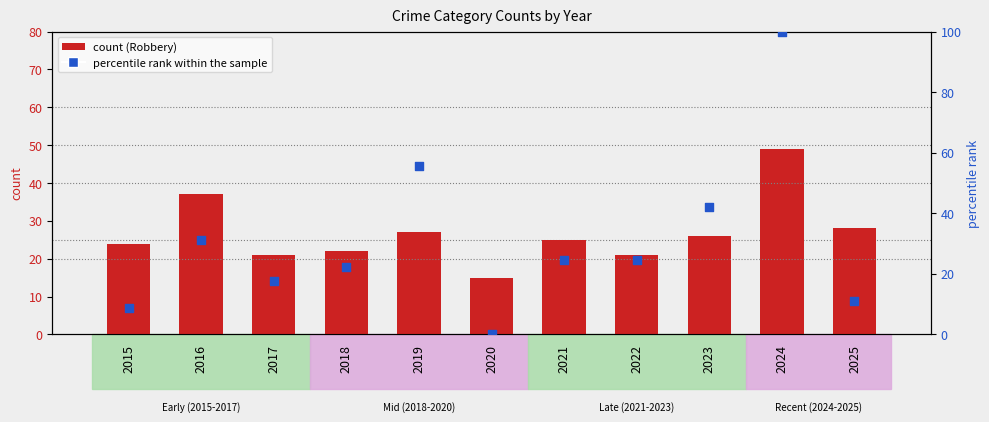

Is the value of Robbery at 2024 greater than the value of percentile rank within the sample at 2023?

Yes